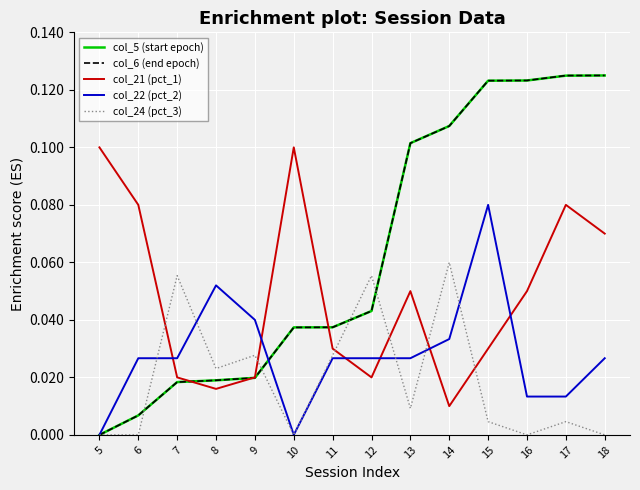

What is the total value across all series at 14?

0.3